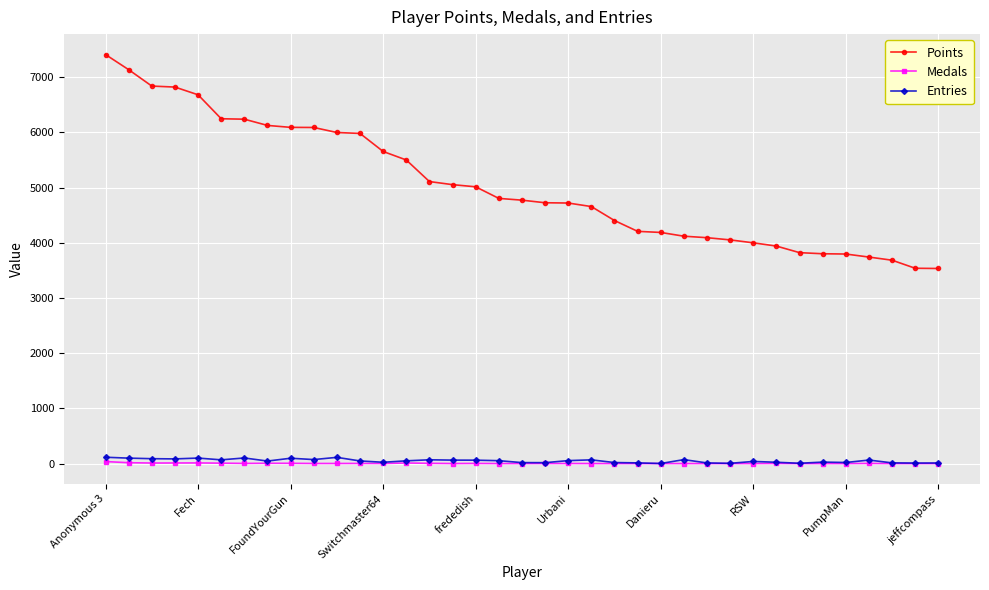

True or false: Points and Entries intersect in this chart.

False